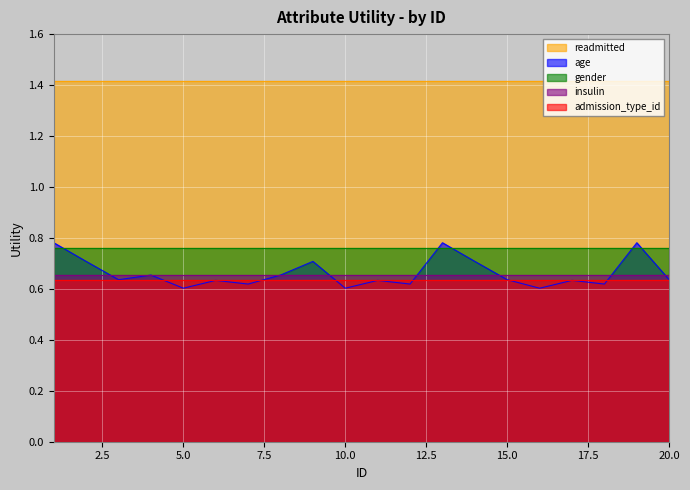

Where is the first local minimum for age?

3